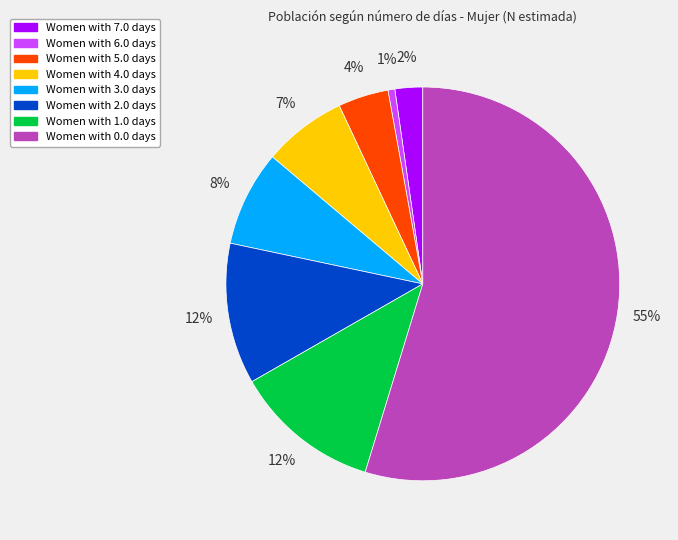

Does any single category account for the majority?

Yes